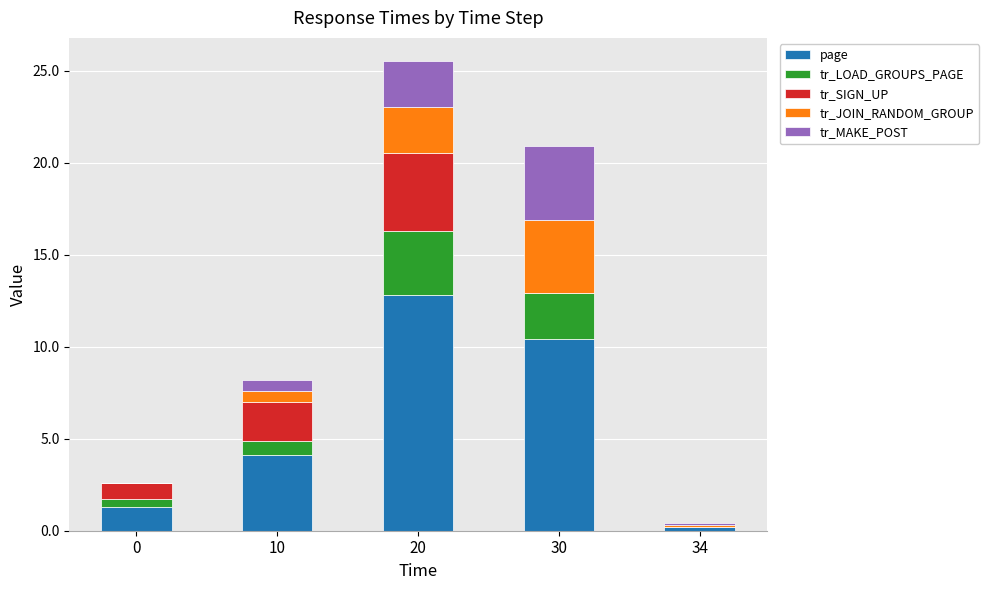

The value of page at 10 is 4.1. True or false?

True